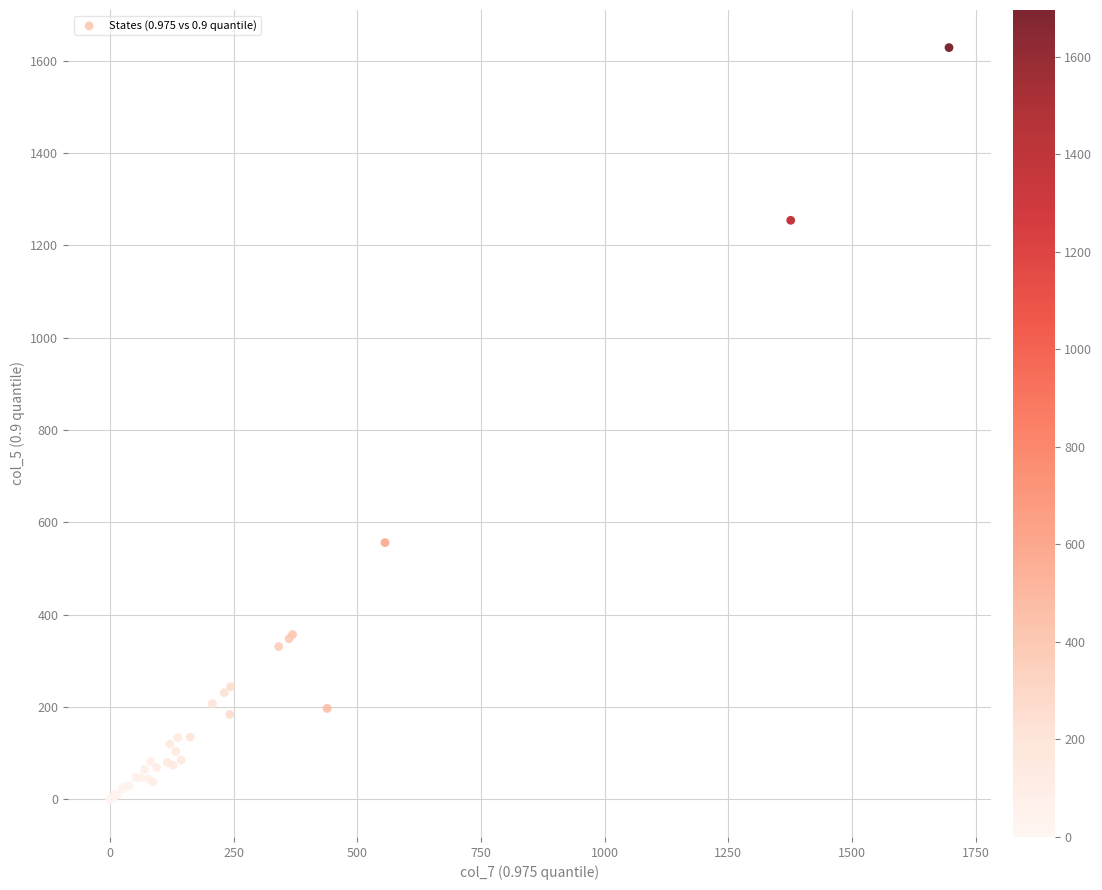

What Y value in the scatter plot is closest to 814?

556